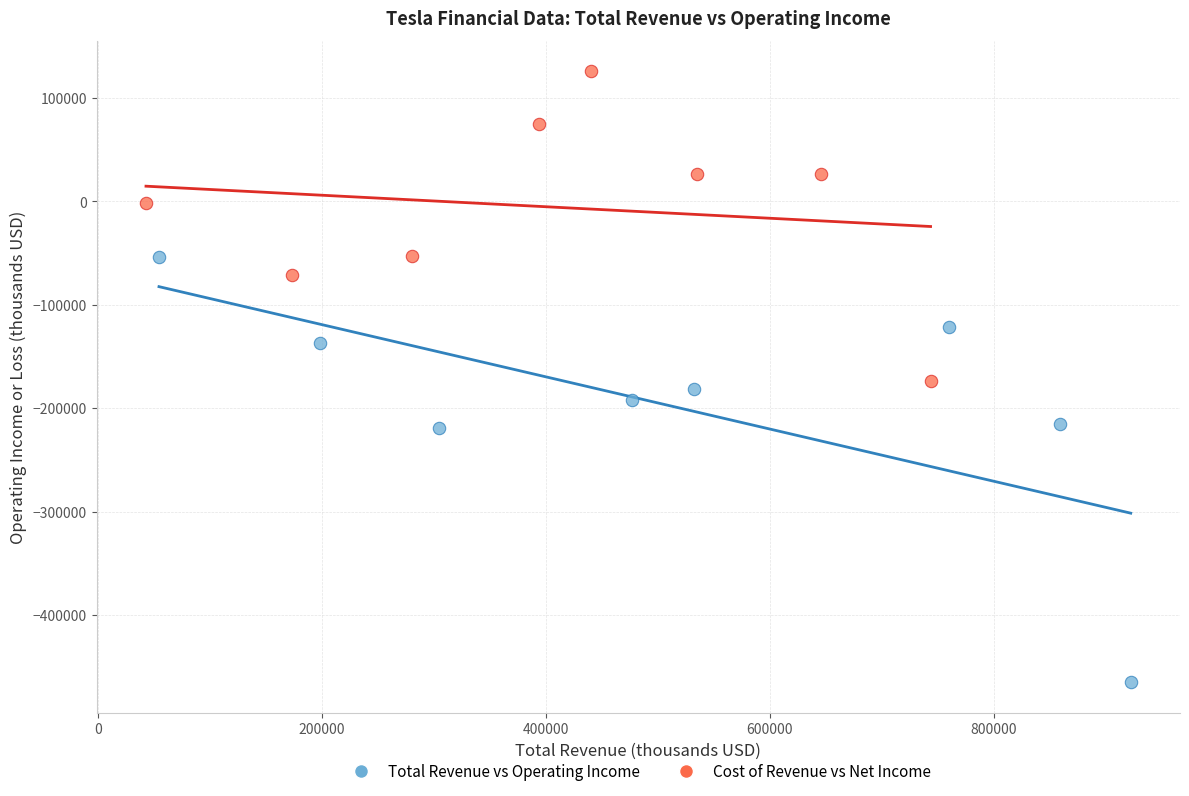

What are all the series names shown in the legend?

Total Revenue vs Operating Income, Cost of Revenue vs Net Income